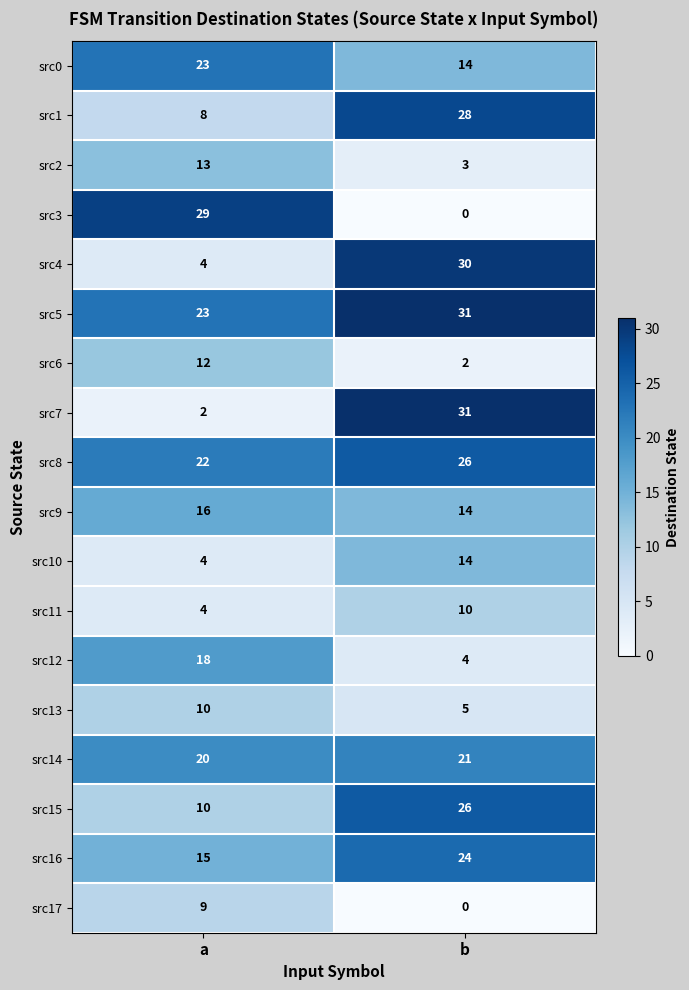

Is it true that src5 equals 9 at a?

False